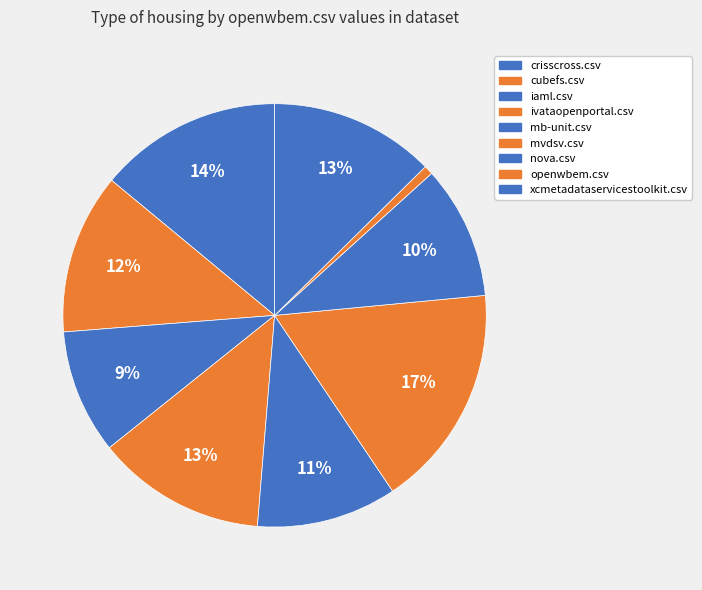

What percentage is NOT represented by openwbem.csv?

99.3%